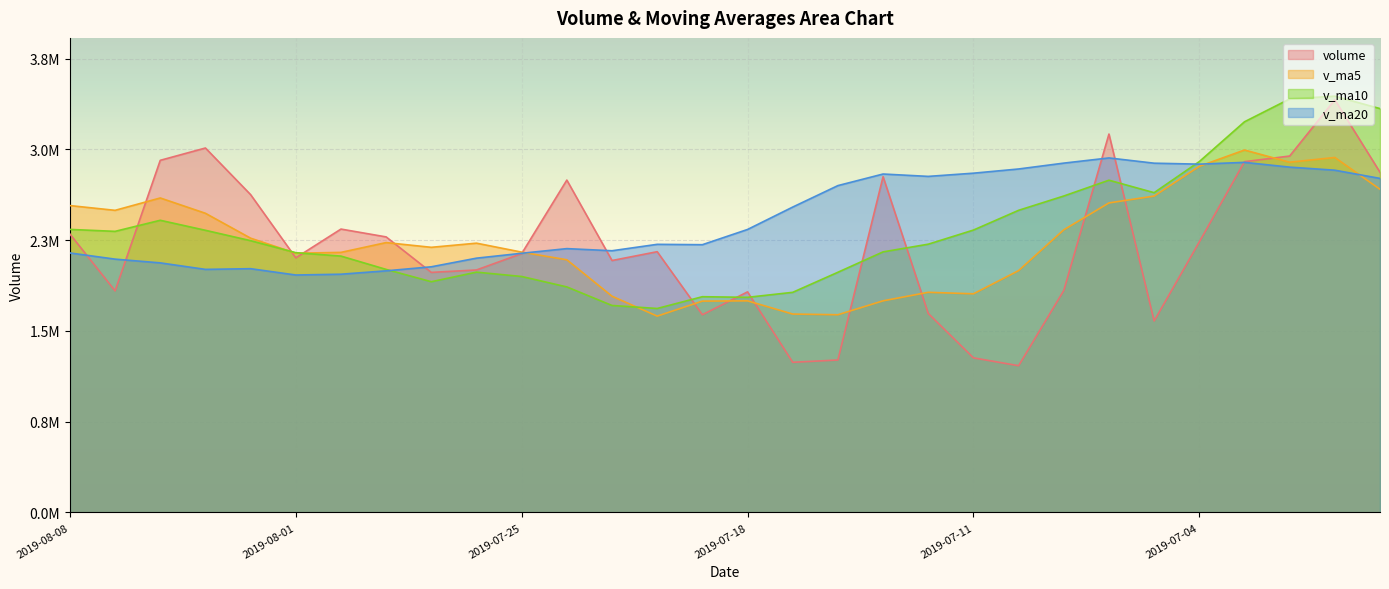

How many lines are shown in the chart?

4